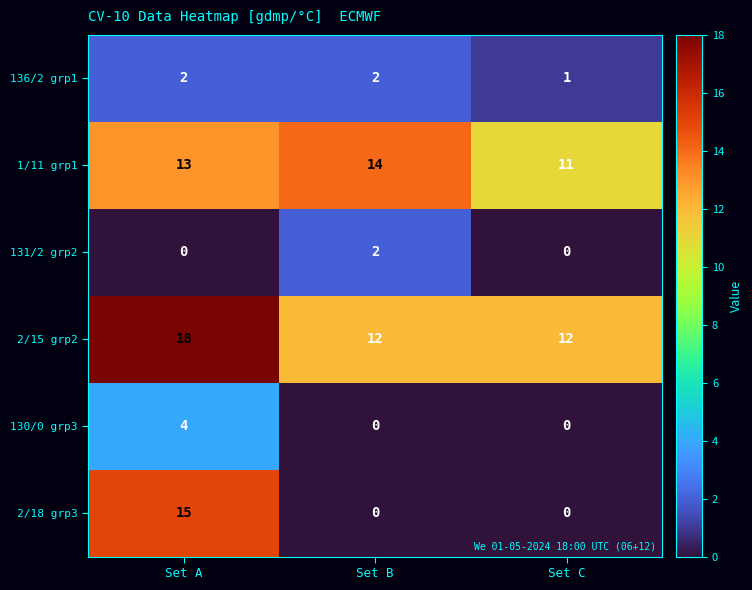

Read the 2/15 grp2 value at Set C.

12